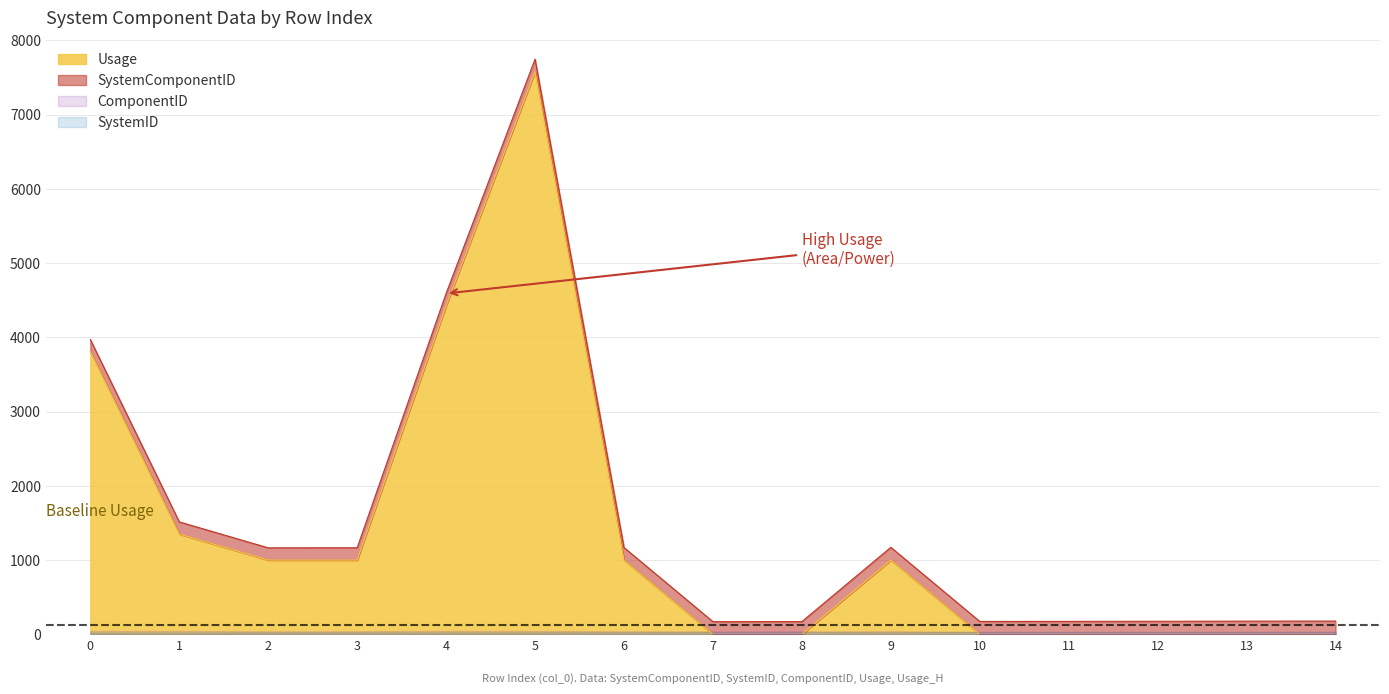

Is the value of Usage at 6 greater than the value of SystemComponentID at 1?

Yes